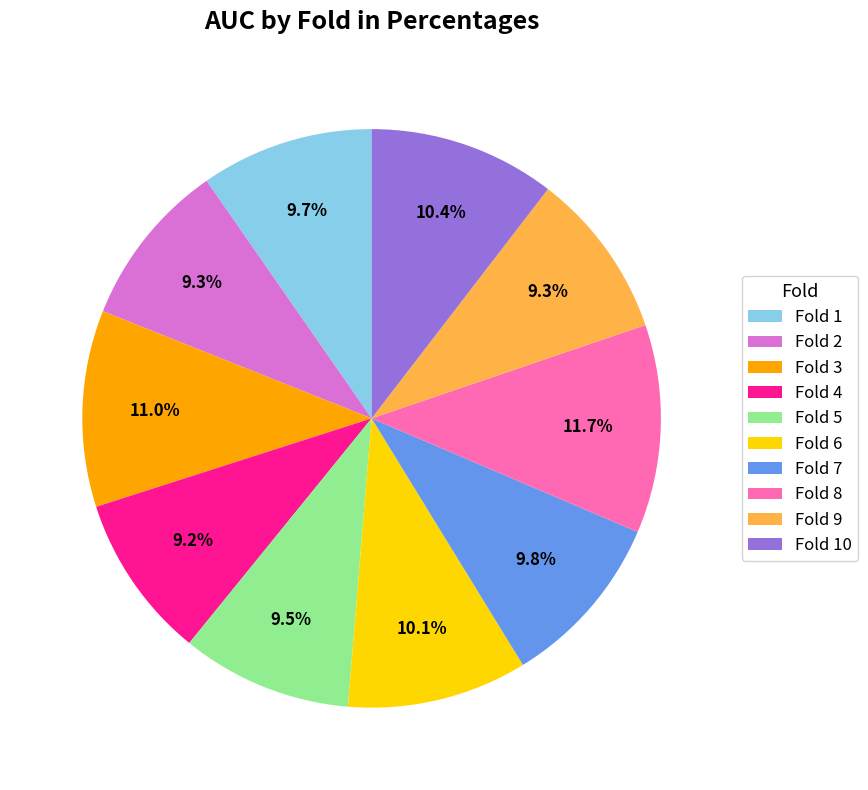

What is the total percentage of Fold 4 and Fold 9?

18.5%